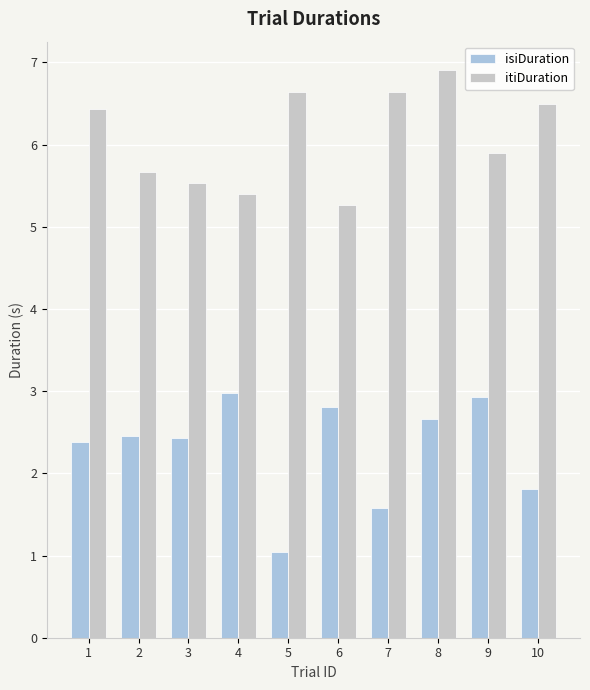

Where does the isiDuration series first go above 2?

1